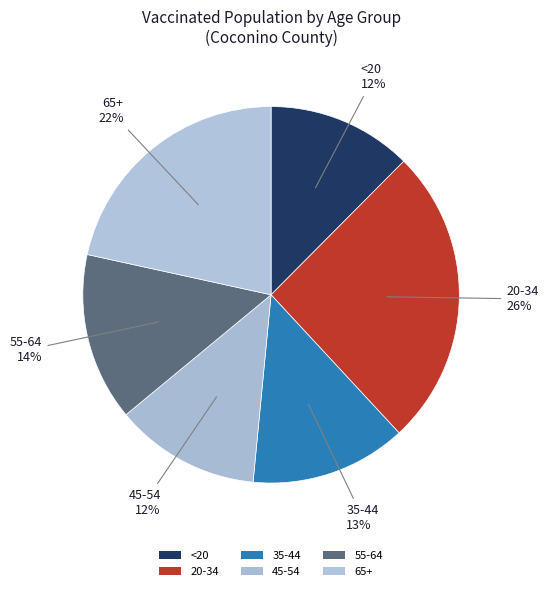

How many segments does this pie chart have?

6